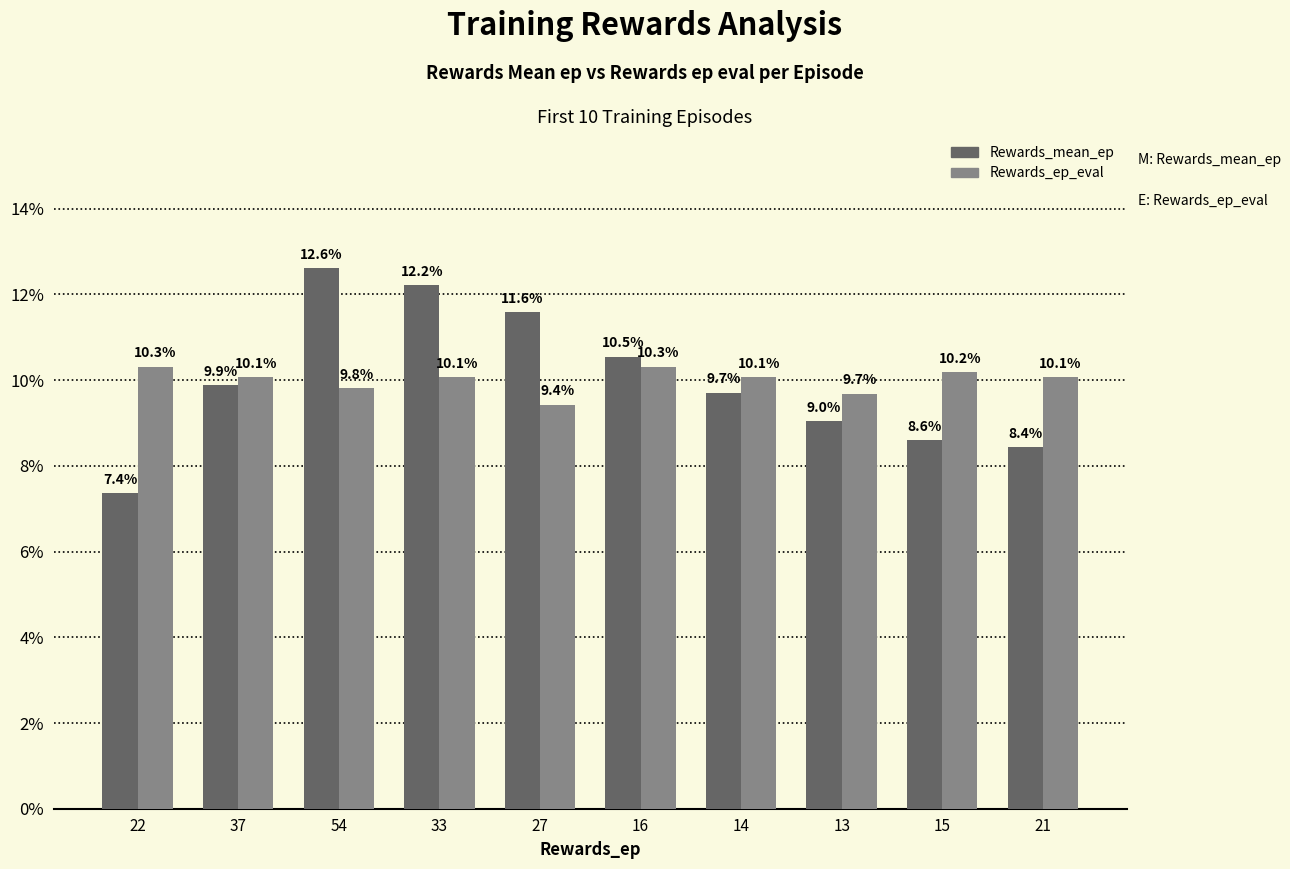

What is the difference between the second highest and minimum values in the Rewards_mean_ep series?

4.9